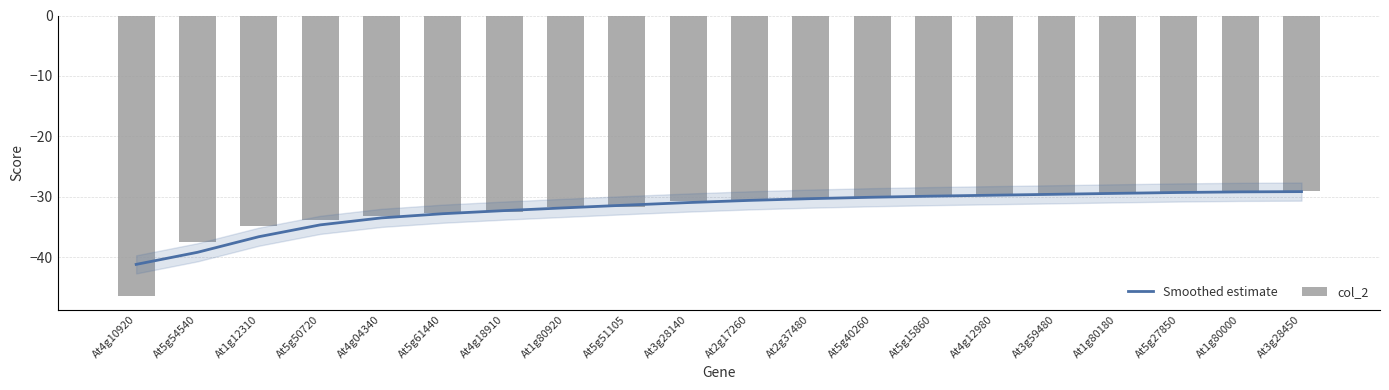

At At1g80000, list the series in order from smallest to largest.

Smoothed estimate, col_2